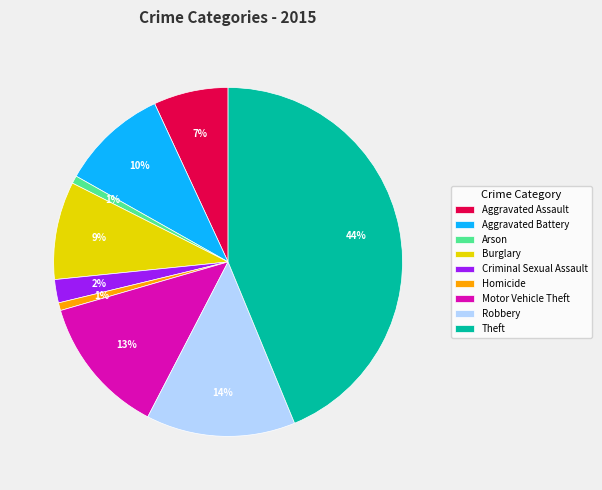

To the nearest percent, what percentage of the pie is Robbery?

14%